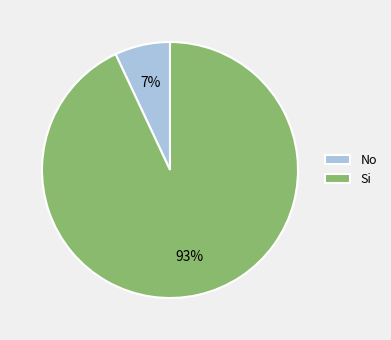

To the nearest percent, what percentage of the pie is Si?

93%